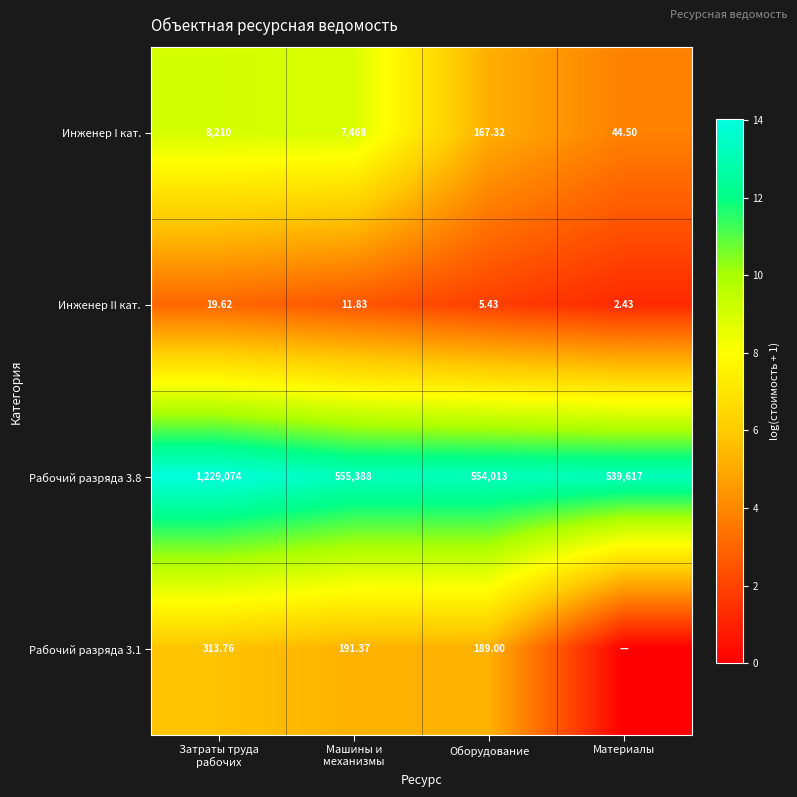

At which category is the sum across all series the highest?

Затраты труда
рабочих